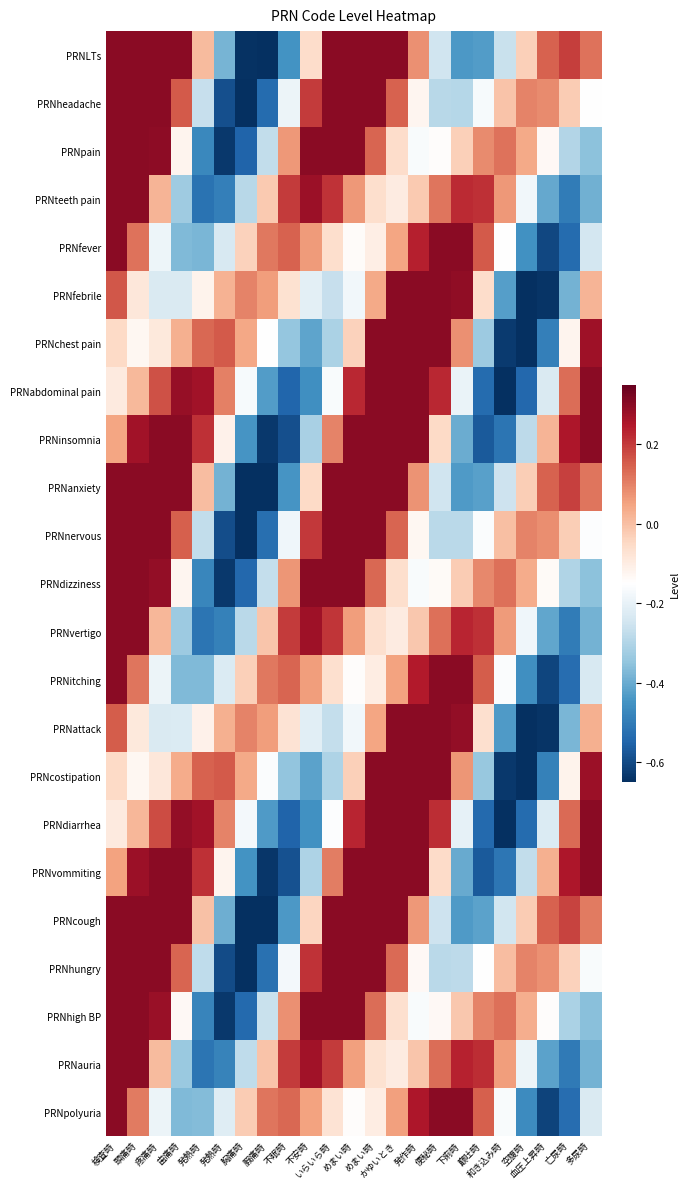

Reading left to right, transcribe all the data shown in this chart.

PRNLTs: 検査時=0.3	頭痛時=0.3	疼痛時=0.3	歯痛時=0.3	発熱時=0.0	発熱時=-0.4	胸痛時=-0.6	腵痛時=-0.7	不眠時=-0.4	不安時=-0.1	いらいら時=0.3	めまい時=0.3	めまい時=0.3	かゆいとき=0.3	発作時=0.1	便秘時=-0.2	下痢時=-0.4	巅吐時=-0.4	和き込み時=-0.3	空腹時=-0.0	血圧上昇時=0.1	亡尿時=0.2	多尿時=0.1
PRNheadache: 検査時=0.3	頭痛時=0.3	疼痛時=0.3	歯痛時=0.2	発熱時=-0.3	発熱時=-0.6	胸痛時=-0.7	腵痛時=-0.5	不眠時=-0.2	不安時=0.2	いらいら時=0.3	めまい時=0.3	めまい時=0.3	かゆいとき=0.1	発作時=-0.1	便秘時=-0.3	下痢時=-0.3	巅吐時=-0.2	和き込み時=-0.0	空腹時=0.1	血圧上昇時=0.1	亡尿時=-0.0	多尿時=-0.2
PRNpain: 検査時=0.3	頭痛時=0.3	疼痛時=0.3	歯痛時=-0.1	発熱時=-0.5	発熱時=-0.6	胸痛時=-0.5	腵痛時=-0.3	不眠時=0.1	不安時=0.3	いらいら時=0.3	めまい時=0.3	めまい時=0.1	かゆいとき=-0.1	発作時=-0.2	便秘時=-0.1	下痢時=-0.0	巅吐時=0.1	和き込み時=0.1	空腹時=0.0	血圧上昇時=-0.1	亡尿時=-0.3	多尿時=-0.4
PRNteeth pain: 検査時=0.3	頭痛時=0.3	疼痛時=0.0	歯痛時=-0.3	発熱時=-0.5	発熱時=-0.5	胸痛時=-0.3	腵痛時=-0.0	不眠時=0.2	不安時=0.3	いらいら時=0.2	めまい時=0.1	めまい時=-0.1	かゆいとき=-0.1	発作時=-0.0	便秘時=0.1	下痢時=0.2	巅吐時=0.2	和き込み時=0.1	空腹時=-0.2	血圧上昇時=-0.4	亡尿時=-0.5	多尿時=-0.4
PRNfever: 検査時=0.3	頭痛時=0.1	疼痛時=-0.2	歯痛時=-0.4	発熱時=-0.4	発熱時=-0.2	胸痛時=-0.0	腵痛時=0.1	不眠時=0.1	不安時=0.1	いらいら時=-0.1	めまい時=-0.1	めまい時=-0.1	かゆいとき=0.0	発作時=0.2	便秘時=0.3	下痢時=0.3	巅吐時=0.2	和き込み時=-0.2	空腹時=-0.5	血圧上昇時=-0.6	亡尿時=-0.5	多尿時=-0.2
PRNfebrile: 検査時=0.2	頭痛時=-0.1	疼痛時=-0.2	歯痛時=-0.2	発熱時=-0.1	発熱時=0.0	胸痛時=0.1	腵痛時=0.1	不眠時=-0.1	不安時=-0.2	いらいら時=-0.3	めまい時=-0.2	めまい時=0.0	かゆいとき=0.3	発作時=0.3	便秘時=0.3	下痢時=0.3	巅吐時=-0.1	和き込み時=-0.4	空腹時=-0.7	血圧上昇時=-0.6	亡尿時=-0.4	多尿時=0.0
PRNchest pain: 検査時=-0.0	頭痛時=-0.1	疼痛時=-0.1	歯痛時=0.0	発熱時=0.1	発熱時=0.2	胸痛時=0.0	腵痛時=-0.2	不眠時=-0.3	不安時=-0.4	いらいら時=-0.3	めまい時=-0.0	めまい時=0.3	かゆいとき=0.3	発作時=0.3	便秘時=0.3	下痢時=0.1	巅吐時=-0.3	和き込み時=-0.6	空腹時=-0.7	血圧上昇時=-0.5	亡尿時=-0.1	多尿時=0.3
PRNabdominal pain: 検査時=-0.1	頭痛時=0.0	疼痛時=0.2	歯痛時=0.3	発熱時=0.3	発熱時=0.1	胸痛時=-0.2	腵痛時=-0.4	不眠時=-0.5	不安時=-0.5	いらいら時=-0.2	めまい時=0.2	めまい時=0.3	かゆいとき=0.3	発作時=0.3	便秘時=0.2	下痢時=-0.2	巅吐時=-0.5	和き込み時=-0.7	空腹時=-0.5	血圧上昇時=-0.2	亡尿時=0.1	多尿時=0.3
PRNinsomnia: 検査時=0.0	頭痛時=0.3	疼痛時=0.3	歯痛時=0.3	発熱時=0.2	発熱時=-0.1	胸痛時=-0.4	腵痛時=-0.6	不眠時=-0.6	不安時=-0.3	いらいら時=0.1	めまい時=0.3	めまい時=0.3	かゆいとき=0.3	発作時=0.3	便秘時=-0.0	下痢時=-0.4	巅吐時=-0.6	和き込み時=-0.5	空腹時=-0.3	血圧上昇時=0.0	亡尿時=0.3	多尿時=0.3
PRNanxiety: 検査時=0.3	頭痛時=0.3	疼痛時=0.3	歯痛時=0.3	発熱時=0.0	発熱時=-0.4	胸痛時=-0.6	腵痛時=-0.7	不眠時=-0.4	不安時=-0.0	いらいら時=0.3	めまい時=0.3	めまい時=0.3	かゆいとき=0.3	発作時=0.1	便秘時=-0.3	下痢時=-0.4	巅吐時=-0.4	和き込み時=-0.3	空腹時=-0.0	血圧上昇時=0.1	亡尿時=0.2	多尿時=0.1
PRNnervous: 検査時=0.3	頭痛時=0.3	疼痛時=0.3	歯痛時=0.1	発熱時=-0.3	発熱時=-0.6	胸痛時=-0.7	腵痛時=-0.5	不眠時=-0.2	不安時=0.2	いらいら時=0.3	めまい時=0.3	めまい時=0.3	かゆいとき=0.1	発作時=-0.1	便秘時=-0.3	下痢時=-0.3	巅吐時=-0.2	和き込み時=-0.0	空腹時=0.1	血圧上昇時=0.1	亡尿時=-0.0	多尿時=-0.2
PRNdizziness: 検査時=0.3	頭痛時=0.3	疼痛時=0.3	歯痛時=-0.1	発熱時=-0.5	発熱時=-0.6	胸痛時=-0.5	腵痛時=-0.3	不眠時=0.1	不安時=0.3	いらいら時=0.3	めまい時=0.3	めまい時=0.1	かゆいとき=-0.1	発作時=-0.2	便秘時=-0.1	下痢時=-0.0	巅吐時=0.1	和き込み時=0.1	空腹時=0.0	血圧上昇時=-0.1	亡尿時=-0.3	多尿時=-0.4
PRNvertigo: 検査時=0.3	頭痛時=0.3	疼痛時=0.0	歯痛時=-0.3	発熱時=-0.5	発熱時=-0.5	胸痛時=-0.3	腵痛時=-0.0	不眠時=0.2	不安時=0.3	いらいら時=0.2	めまい時=0.1	めまい時=-0.1	かゆいとき=-0.1	発作時=-0.0	便秘時=0.1	下痢時=0.2	巅吐時=0.2	和き込み時=0.1	空腹時=-0.2	血圧上昇時=-0.4	亡尿時=-0.5	多尿時=-0.4
PRNitching: 検査時=0.3	頭痛時=0.1	疼痛時=-0.2	歯痛時=-0.4	発熱時=-0.4	発熱時=-0.2	胸痛時=-0.0	腵痛時=0.1	不眠時=0.1	不安時=0.1	いらいら時=-0.1	めまい時=-0.1	めまい時=-0.1	かゆいとき=0.1	発作時=0.2	便秘時=0.3	下痢時=0.3	巅吐時=0.2	和き込み時=-0.2	空腹時=-0.5	血圧上昇時=-0.6	亡尿時=-0.5	多尿時=-0.2
PRNattack: 検査時=0.2	頭痛時=-0.1	疼痛時=-0.2	歯痛時=-0.2	発熱時=-0.1	発熱時=0.0	胸痛時=0.1	腵痛時=0.1	不眠時=-0.1	不安時=-0.2	いらいら時=-0.3	めまい時=-0.2	めまい時=0.0	かゆいとき=0.3	発作時=0.3	便秘時=0.3	下痢時=0.3	巅吐時=-0.1	和き込み時=-0.4	空腹時=-0.7	血圧上昇時=-0.6	亡尿時=-0.4	多尿時=0.0
PRNcostipation: 検査時=-0.1	頭痛時=-0.1	疼痛時=-0.1	歯痛時=0.0	発熱時=0.1	発熱時=0.2	胸痛時=0.0	腵痛時=-0.2	不眠時=-0.3	不安時=-0.4	いらいら時=-0.3	めまい時=-0.0	めまい時=0.3	かゆいとき=0.3	発作時=0.3	便秘時=0.3	下痢時=0.1	巅吐時=-0.3	和き込み時=-0.6	空腹時=-0.7	血圧上昇時=-0.5	亡尿時=-0.1	多尿時=0.3
PRNdiarrhea: 検査時=-0.1	頭痛時=0.0	疼痛時=0.2	歯痛時=0.3	発熱時=0.3	発熱時=0.1	胸痛時=-0.2	腵痛時=-0.4	不眠時=-0.6	不安時=-0.5	いらいら時=-0.2	めまい時=0.2	めまい時=0.3	かゆいとき=0.3	発作時=0.3	便秘時=0.2	下痢時=-0.2	巅吐時=-0.5	和き込み時=-0.7	空腹時=-0.5	血圧上昇時=-0.2	亡尿時=0.1	多尿時=0.3
PRNvommiting: 検査時=0.1	頭痛時=0.3	疼痛時=0.3	歯痛時=0.3	発熱時=0.2	発熱時=-0.1	胸痛時=-0.4	腵痛時=-0.6	不眠時=-0.6	不安時=-0.3	いらいら時=0.1	めまい時=0.3	めまい時=0.3	かゆいとき=0.3	発作時=0.3	便秘時=-0.1	下痢時=-0.4	巅吐時=-0.6	和き込み時=-0.5	空腹時=-0.3	血圧上昇時=0.0	亡尿時=0.3	多尿時=0.3
PRNcough: 検査時=0.3	頭痛時=0.3	疼痛時=0.3	歯痛時=0.3	発熱時=-0.0	発熱時=-0.4	胸痛時=-0.7	腵痛時=-0.7	不眠時=-0.4	不安時=-0.0	いらいら時=0.3	めまい時=0.3	めまい時=0.3	かゆいとき=0.3	発作時=0.1	便秘時=-0.3	下痢時=-0.4	巅吐時=-0.4	和き込み時=-0.2	空腹時=-0.0	血圧上昇時=0.1	亡尿時=0.2	多尿時=0.1
PRNhungry: 検査時=0.3	頭痛時=0.3	疼痛時=0.3	歯痛時=0.1	発熱時=-0.3	発熱時=-0.6	胸痛時=-0.7	腵痛時=-0.5	不眠時=-0.2	不安時=0.2	いらいら時=0.3	めまい時=0.3	めまい時=0.3	かゆいとき=0.1	発作時=-0.1	便秘時=-0.3	下痢時=-0.3	巅吐時=-0.2	和き込み時=0.0	空腹時=0.1	血圧上昇時=0.1	亡尿時=-0.0	多尿時=-0.2
PRNhigh BP: 検査時=0.3	頭痛時=0.3	疼痛時=0.3	歯痛時=-0.1	発熱時=-0.5	発熱時=-0.6	胸痛時=-0.5	腵痛時=-0.3	不眠時=0.1	不安時=0.3	いらいら時=0.3	めまい時=0.3	めまい時=0.1	かゆいとき=-0.1	発作時=-0.2	便秘時=-0.1	下痢時=-0.0	巅吐時=0.1	和き込み時=0.1	空腹時=0.0	血圧上昇時=-0.1	亡尿時=-0.3	多尿時=-0.4
PRNauria: 検査時=0.3	頭痛時=0.3	疼痛時=0.0	歯痛時=-0.3	発熱時=-0.5	発熱時=-0.5	胸痛時=-0.3	腵痛時=-0.0	不眠時=0.2	不安時=0.3	いらいら時=0.2	めまい時=0.1	めまい時=-0.1	かゆいとき=-0.1	発作時=-0.0	便秘時=0.1	下痢時=0.2	巅吐時=0.2	和き込み時=0.1	空腹時=-0.2	血圧上昇時=-0.4	亡尿時=-0.5	多尿時=-0.4
PRNpolyuria: 検査時=0.3	頭痛時=0.1	疼痛時=-0.2	歯痛時=-0.4	発熱時=-0.4	発熱時=-0.2	胸痛時=-0.0	腵痛時=0.1	不眠時=0.1	不安時=0.1	いらいら時=-0.1	めまい時=-0.1	めまい時=-0.1	かゆいとき=0.1	発作時=0.3	便秘時=0.3	下痢時=0.3	巅吐時=0.2	和き込み時=-0.2	空腹時=-0.5	血圧上昇時=-0.6	亡尿時=-0.5	多尿時=-0.2